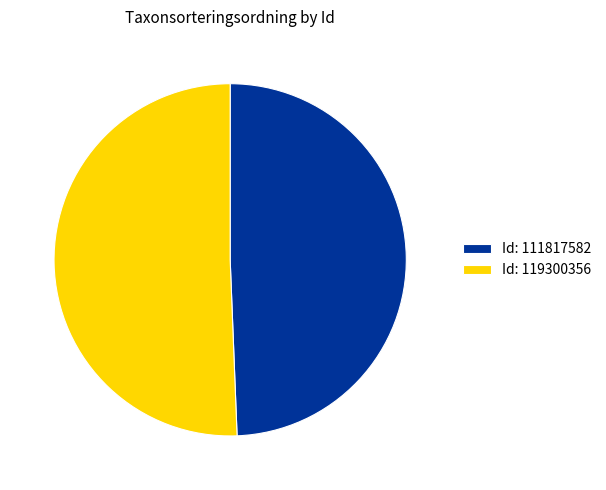

How many segments does this pie chart have?

2